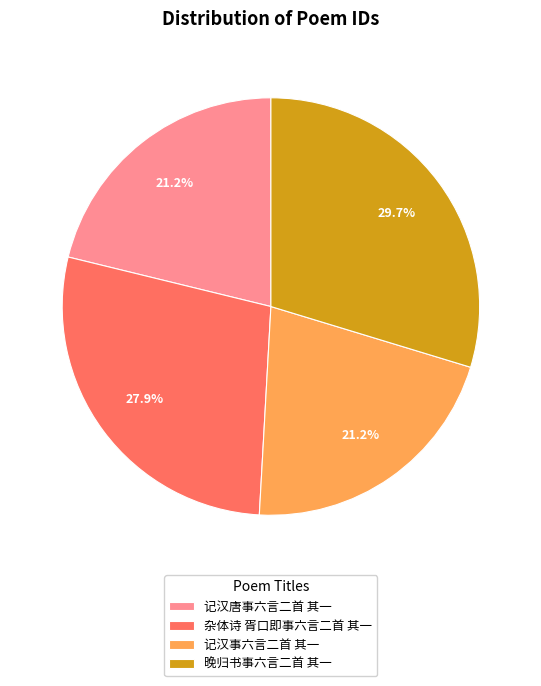

To the nearest percent, what is the average slice percentage?

25%